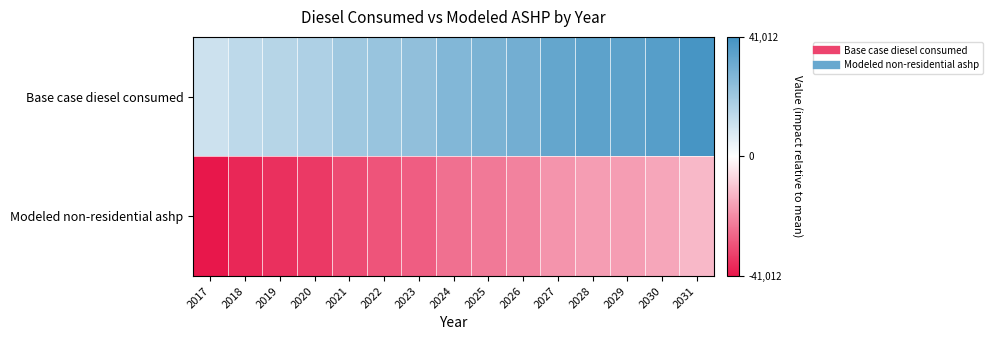

What is the greatest value displayed?

39733.4